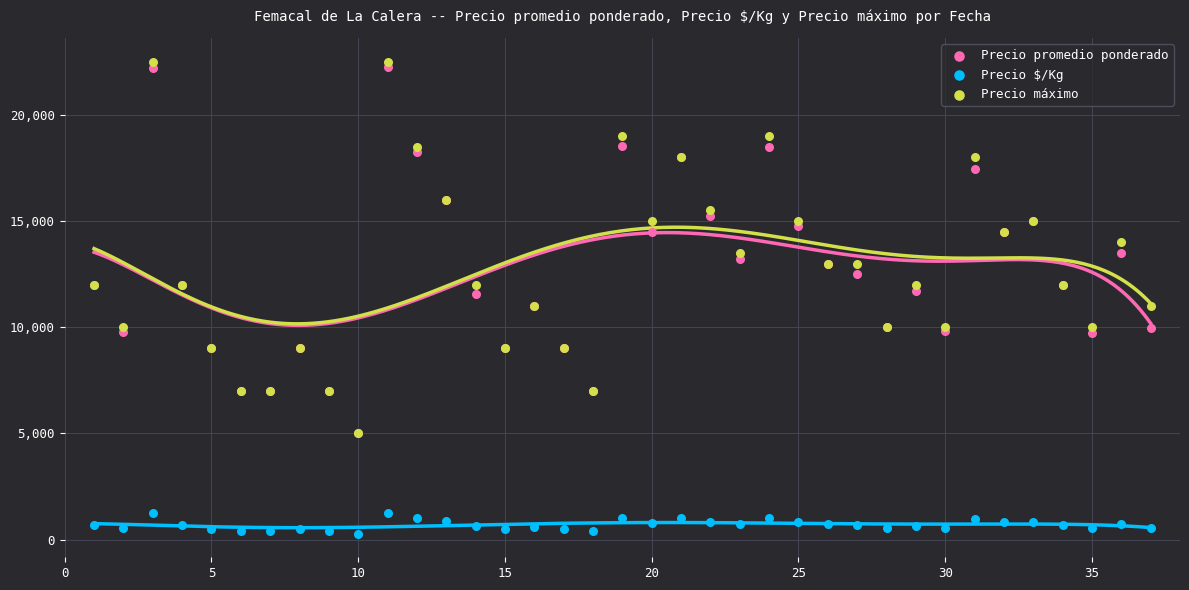

What are all the series names shown in the legend?

Precio promedio ponderado, Precio $/Kg, Precio máximo